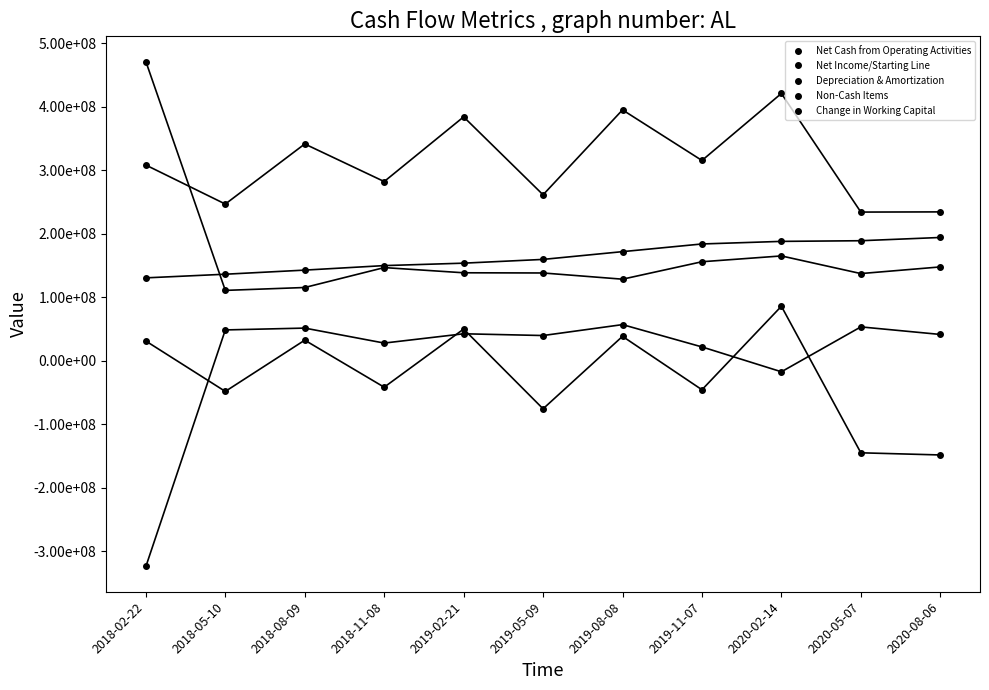

Does the chart have visible grid lines?

No